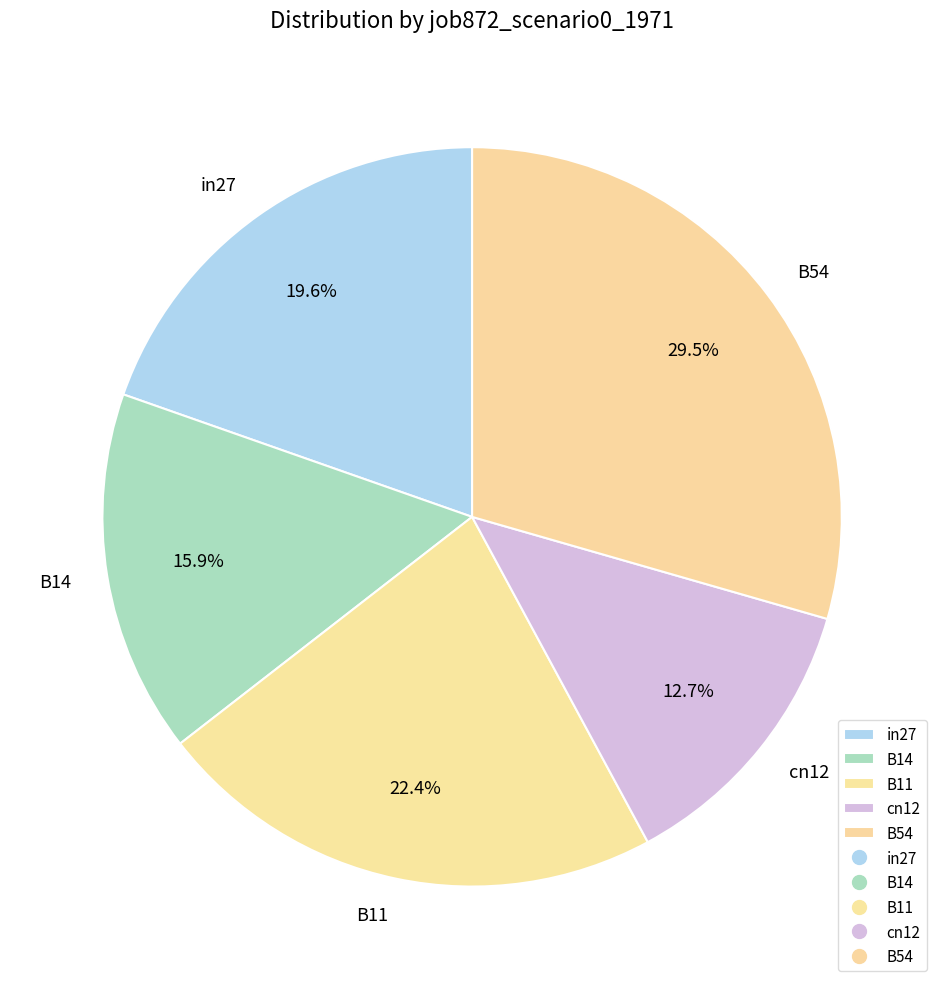

Does any single category account for the majority?

No